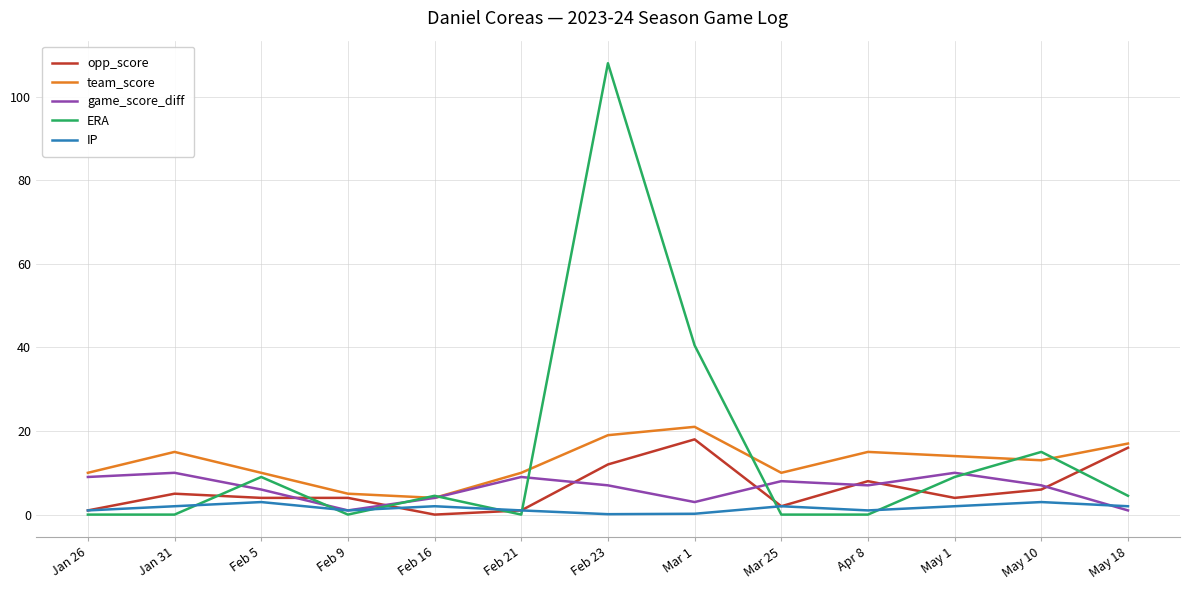

Which series has the largest range (max minus min)?

ERA